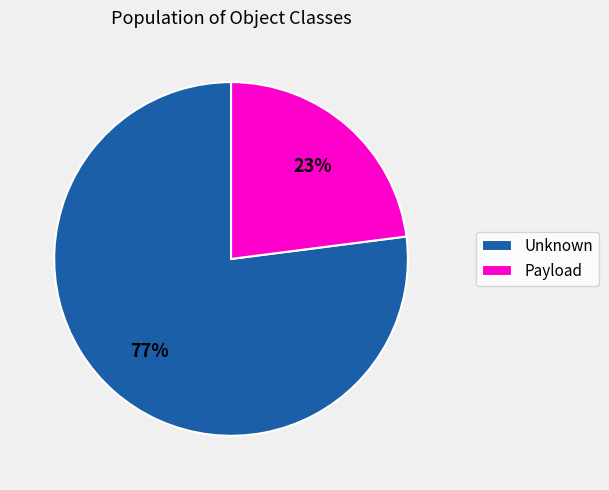

To the nearest percent, what is the difference between the Unknown and Payload slice percentages?

54%